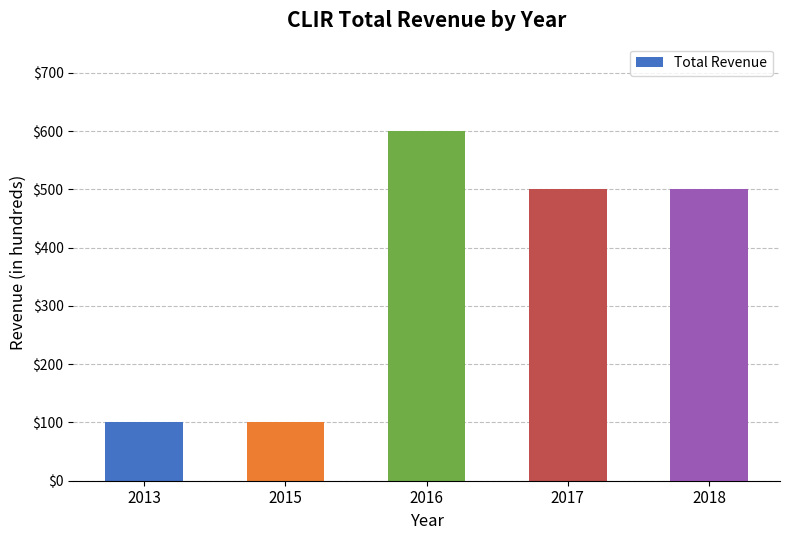

Reading right to left, what are all the values shown in this chart?

500	500	600	100	100